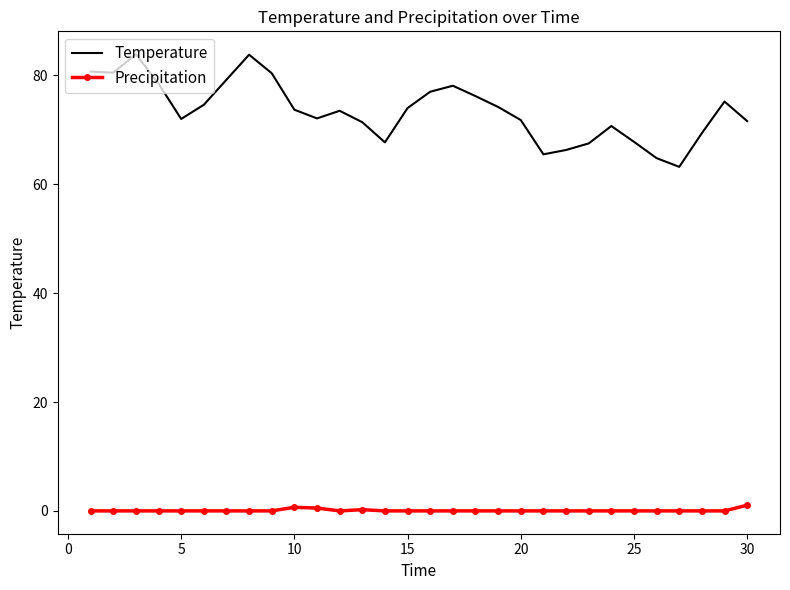

True or false: Temperature and Precipitation intersect in this chart.

False